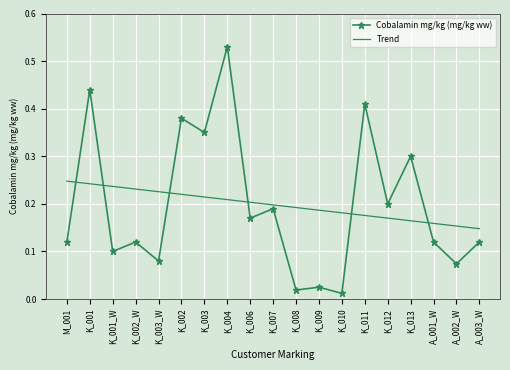

Where do Trend and Cobalamin mg/kg (mg/kg ww) first cross each other?

M_001 and K_001